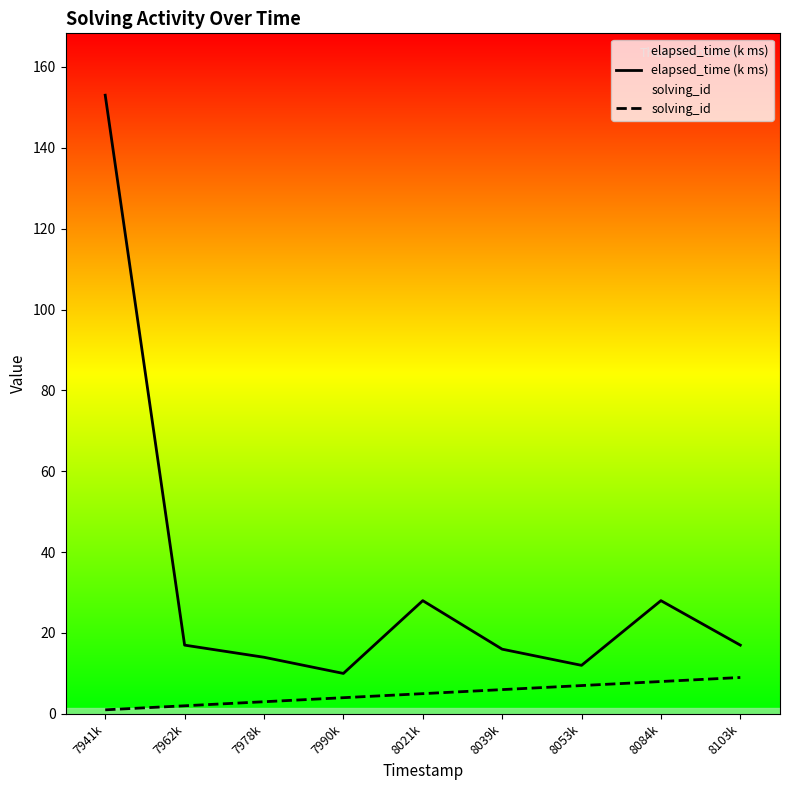

List the series in order of their overall mean, highest first.

elapsed_time (k ms), solving_id